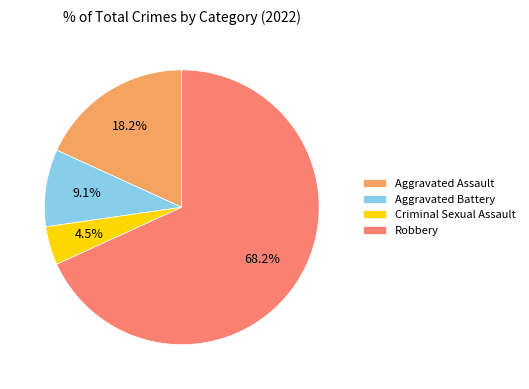

What percentage is NOT represented by Robbery?

31.8%